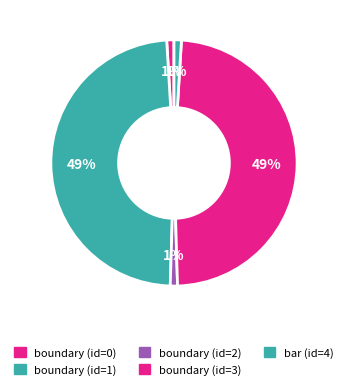

Does any single category account for the majority?

No